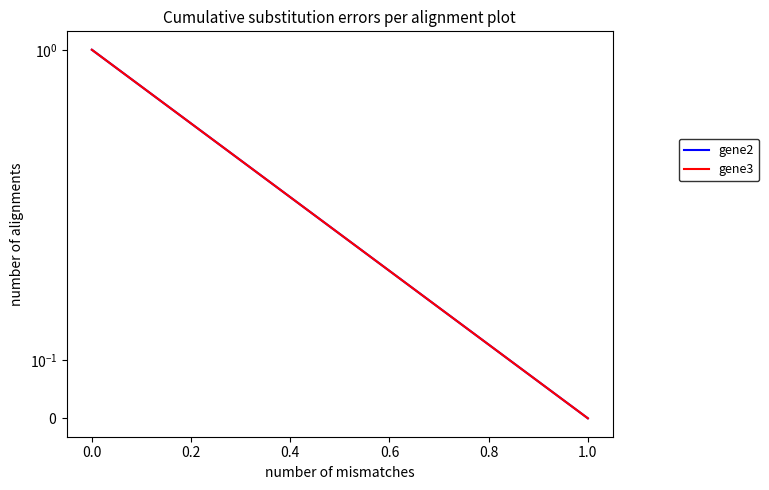

Does the chart display data point markers on the line(s)?

No